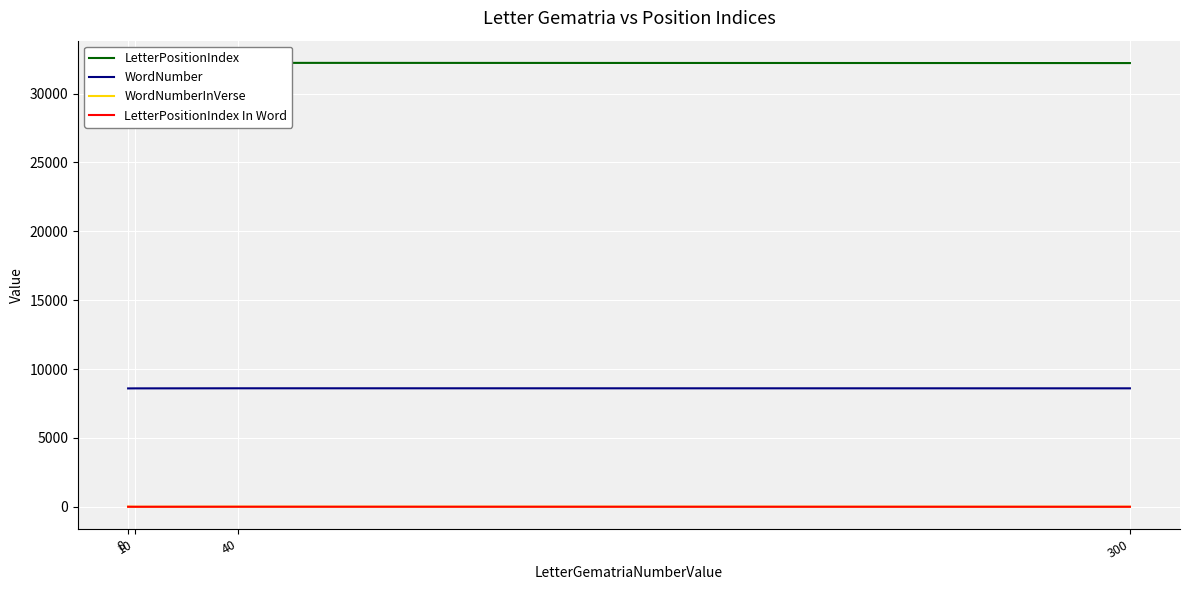

What is the spread (max minus min) of values at 8?

32176